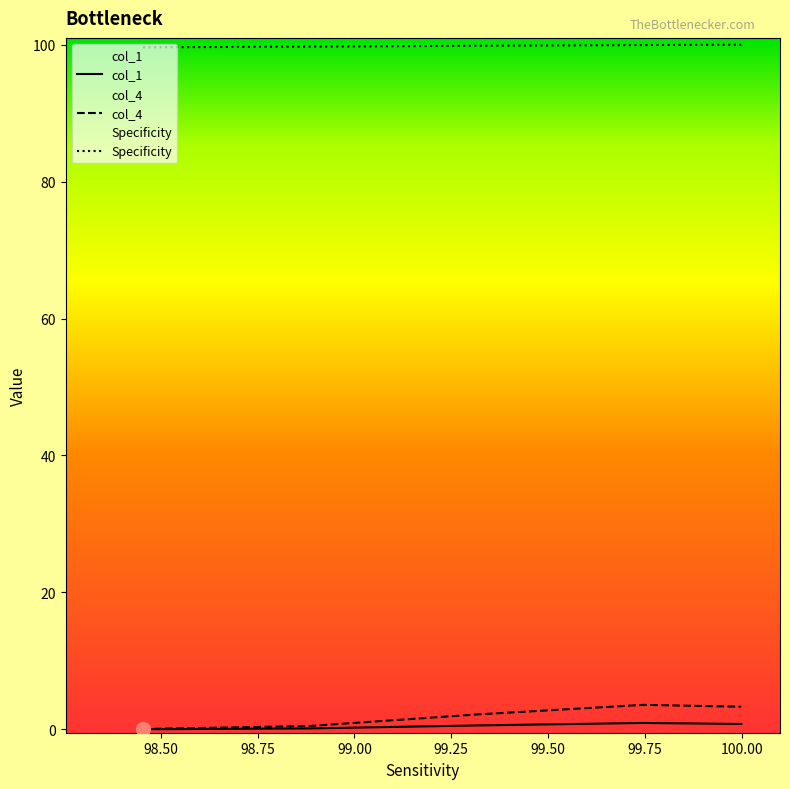

How many categories are shown in the chart?

5